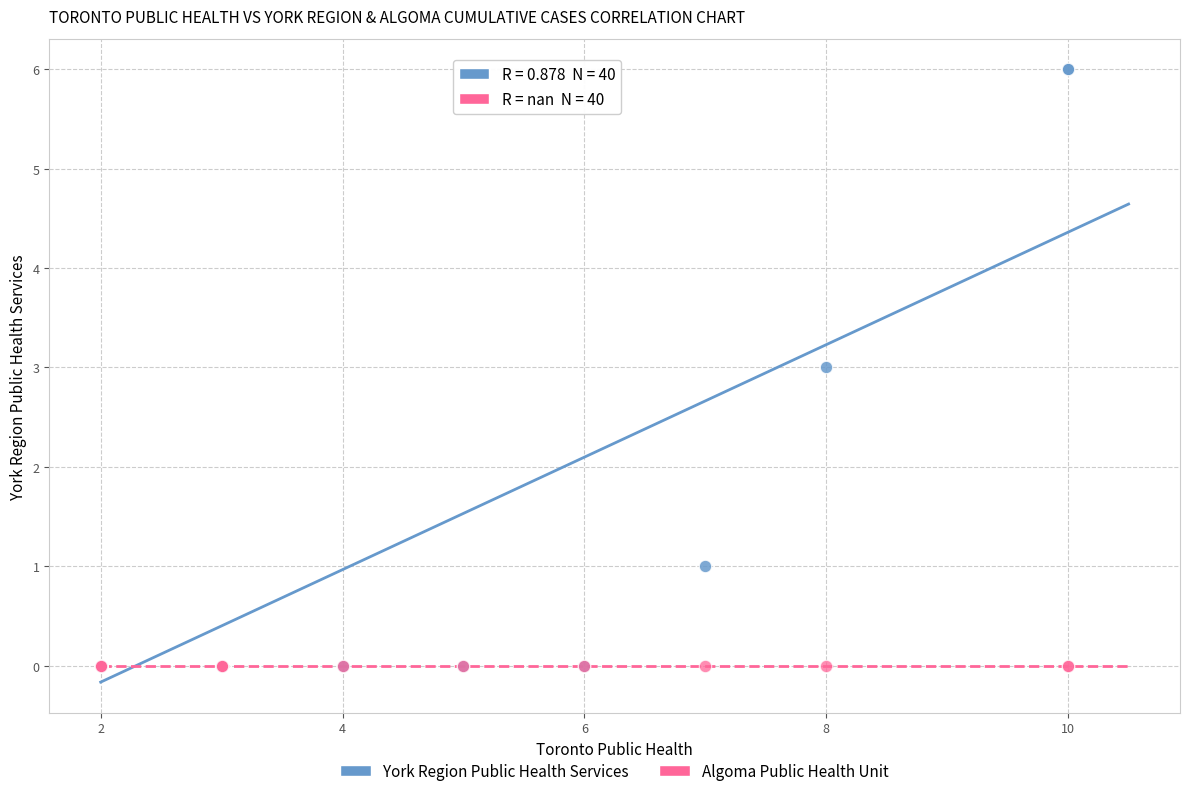

Which series contains the highest Y value?

York Region Public Health Services